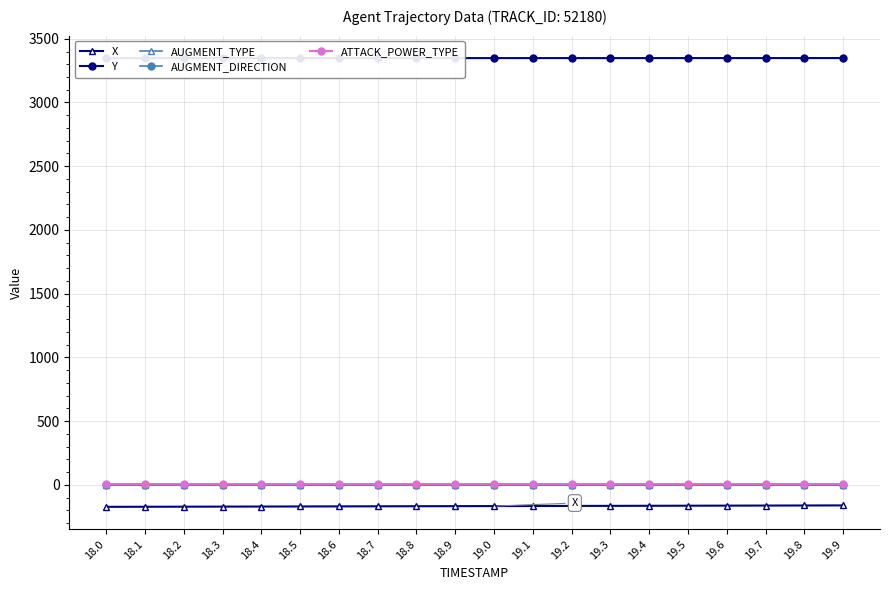

What is the total value across all series at 18.7?

3186.3